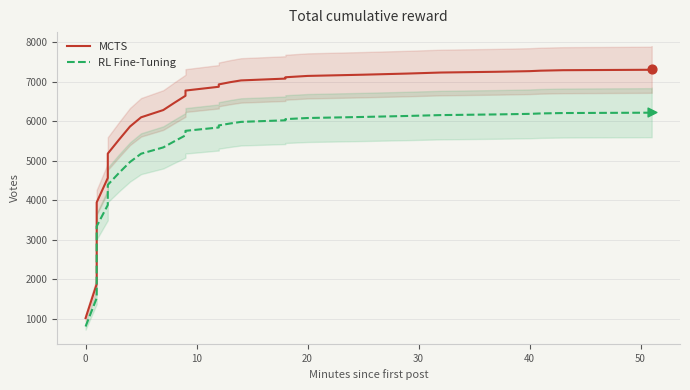

Which series has the largest Y range (max minus min)?

MCTS